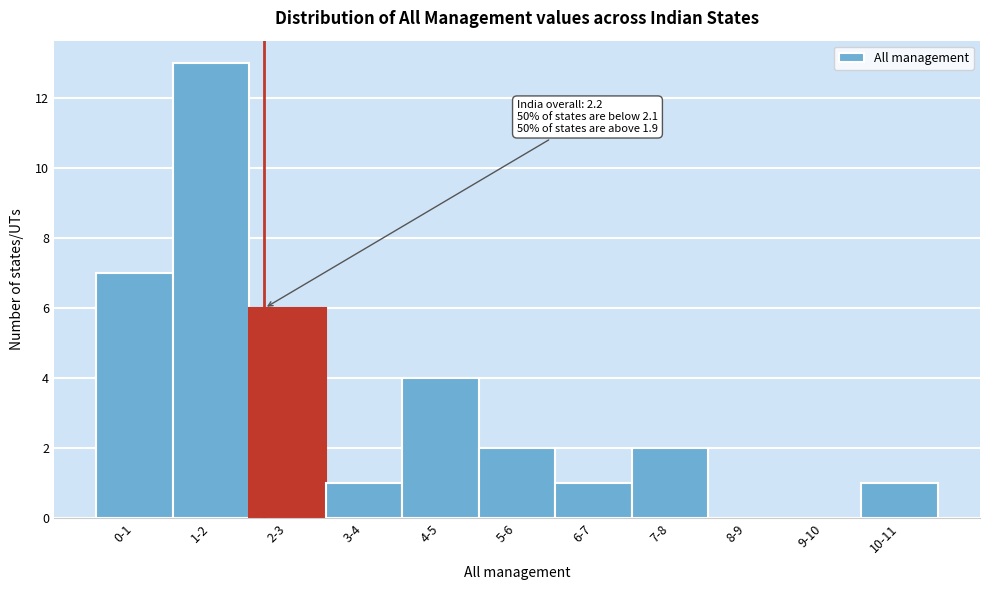

Reading right to left, what are all the values shown in this chart?

10-11=1	9-10=0	8-9=0	7-8=2	6-7=1	5-6=2	4-5=4	3-4=1	2-3=6	1-2=13	0-1=7